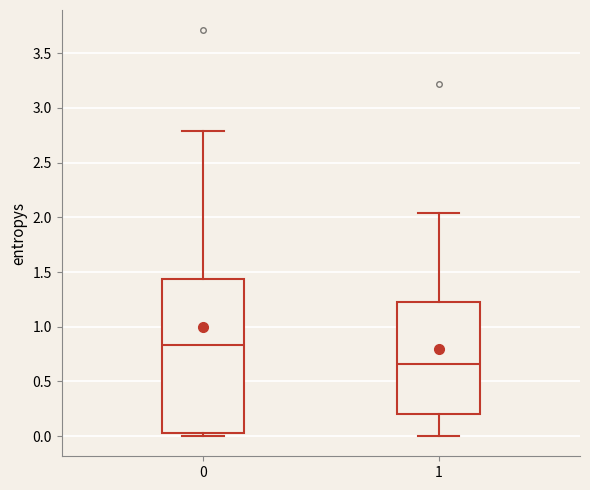

Reading left to right, transcribe this box plot: for each box, give where its median line is, the range the box spans, and where its two whiskers end, as read against the y-axis. The values are not printed on the chart, so give them approximately, as read against the axis.

0: median 0.85, box 0.05 to 1.45, whiskers 0.00 to 2.80
1: median 0.65, box 0.20 to 1.25, whiskers 0.00 to 2.05